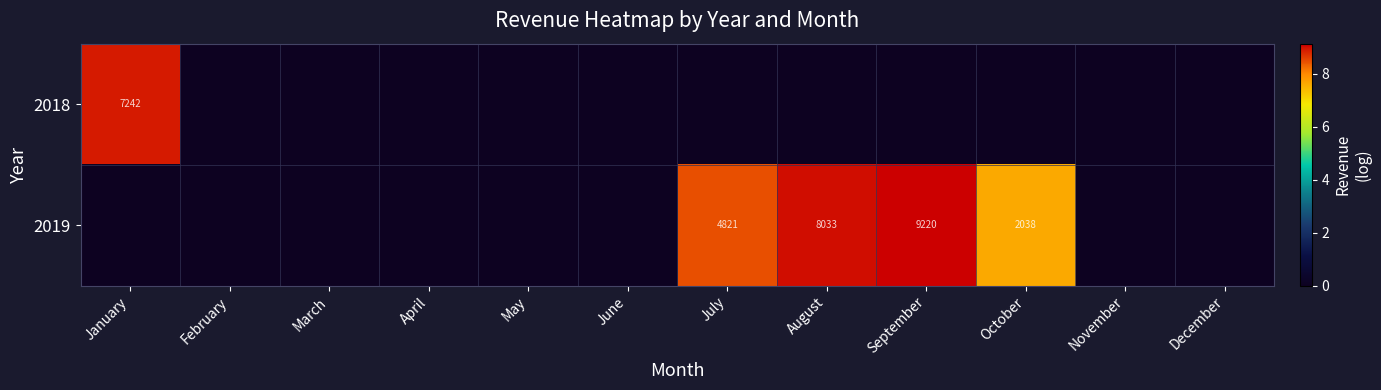

True or false: 2019 has a value of 4821 at July.

True